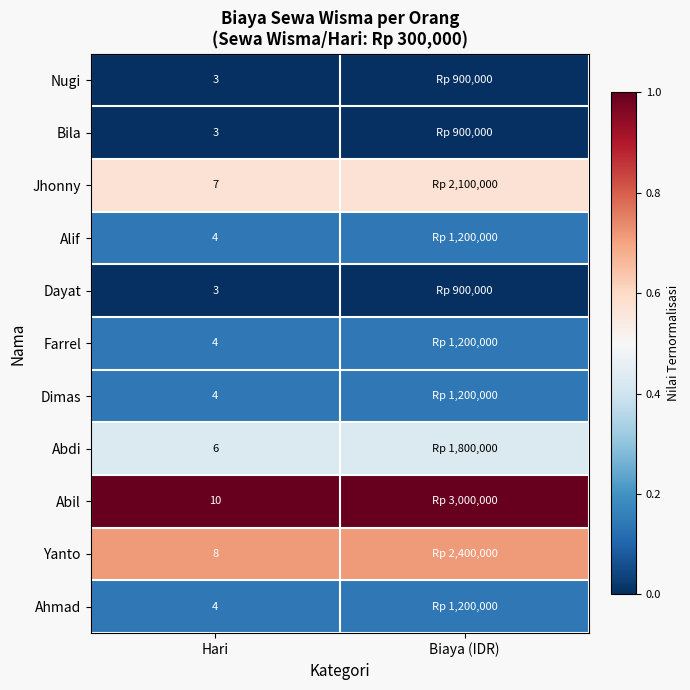

Count the number of data series in this chart.

11